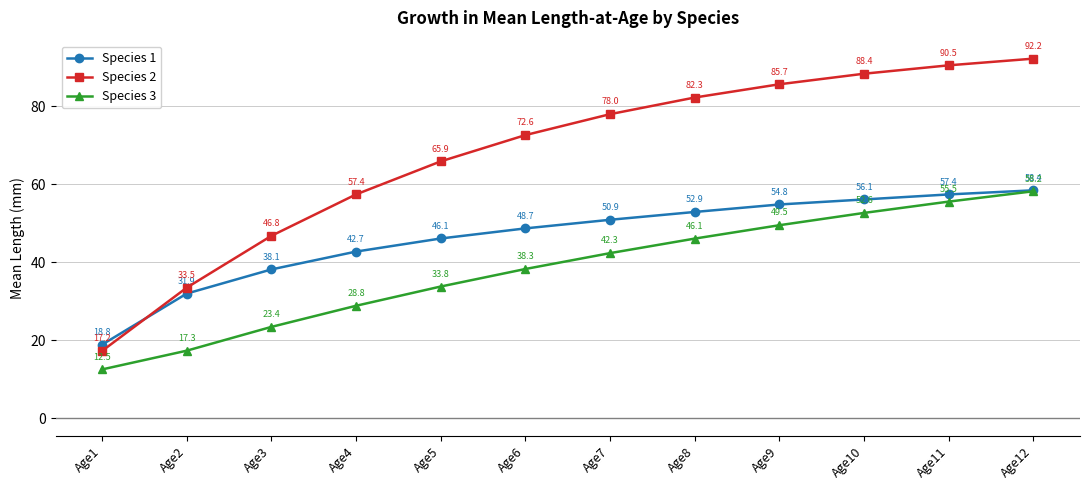

Reading left to right, list all the values displayed in this chart.

Species 1: 18.8	31.9	38.1	42.7	46.1	48.7	50.9	52.9	54.8	56.1	57.4	58.4
Species 2: 17.2	33.5	46.8	57.4	65.9	72.6	78.0	82.3	85.7	88.4	90.5	92.2
Species 3: 12.5	17.3	23.4	28.8	33.8	38.3	42.3	46.1	49.5	52.6	55.5	58.2